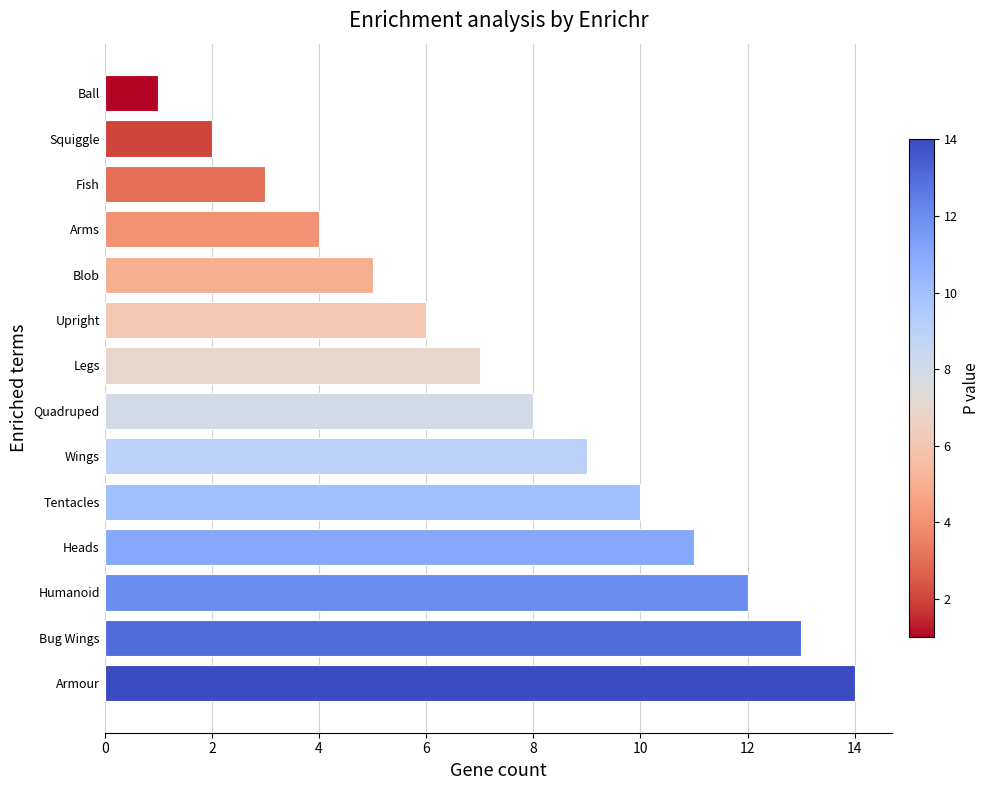

What is the change in value from Quadruped to Humanoid?

+4